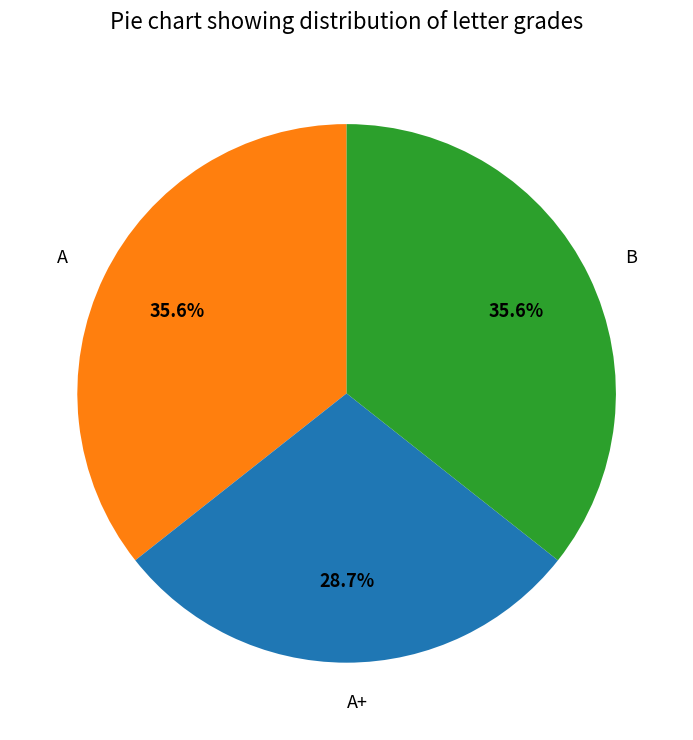

To the nearest percent, what percentage of the pie is A+?

29%